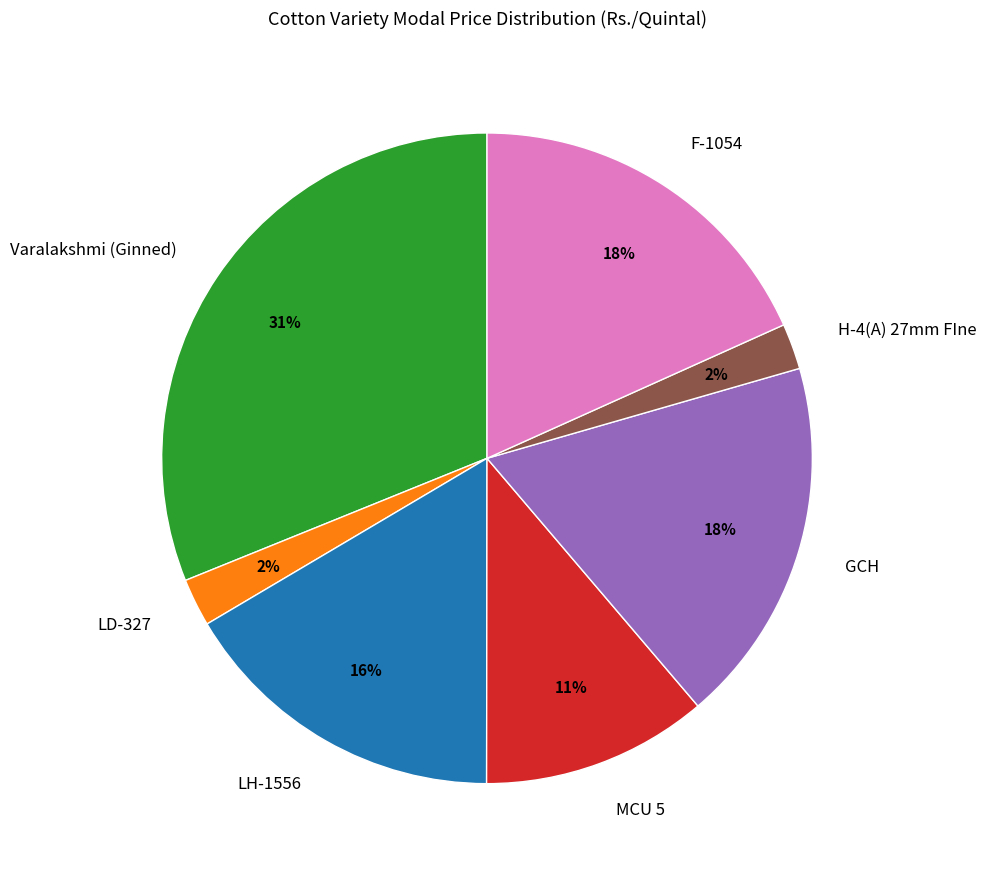

Does Varalakshmi (Ginned) account for over 50% of the chart?

No